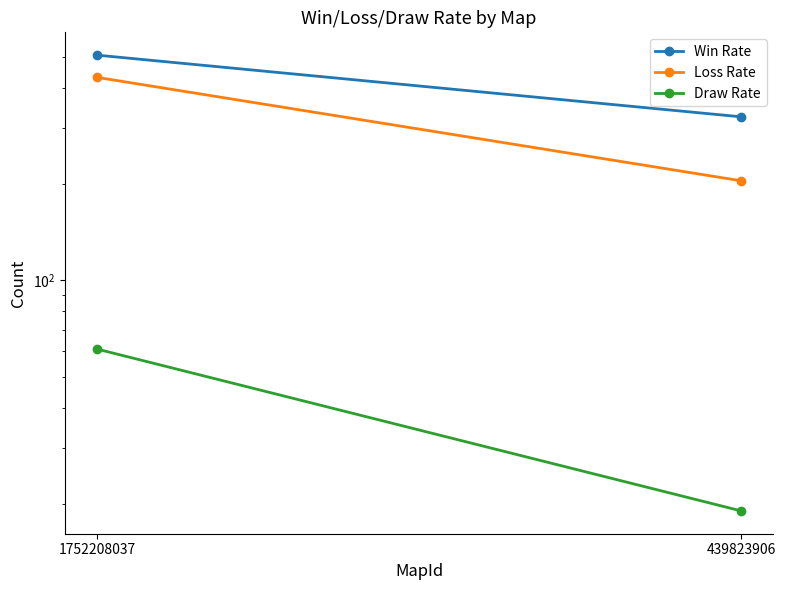

The value of Draw Rate at 1752208037 is 105. True or false?

False